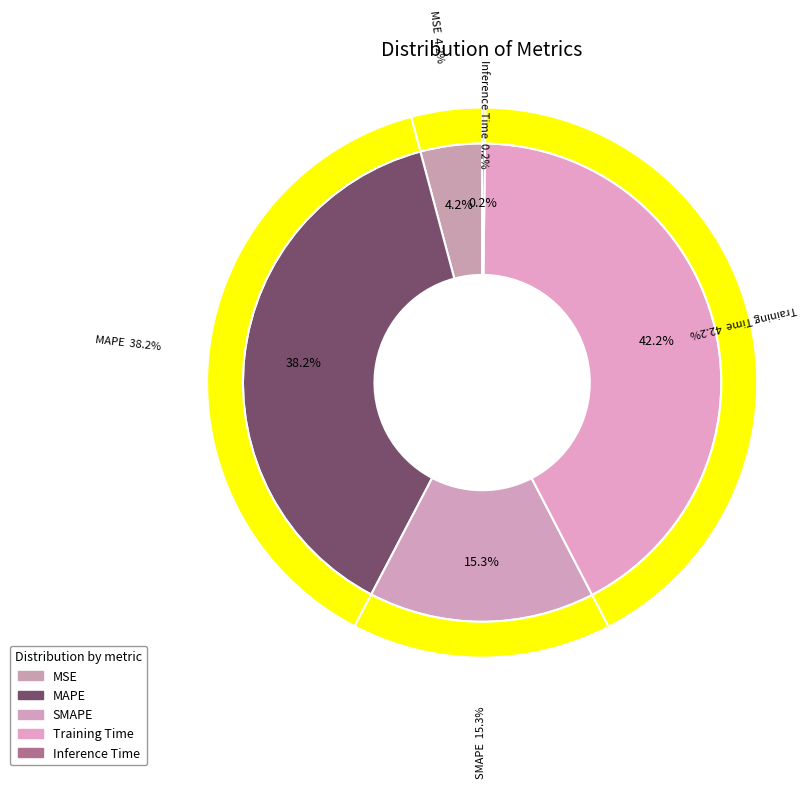

Count the number of slices in the pie.

5